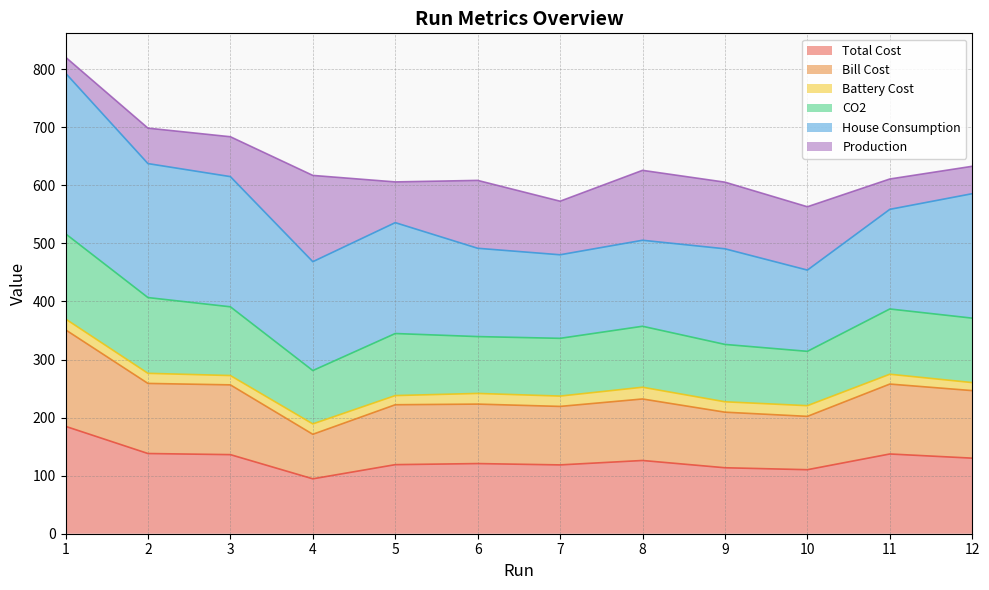

What is the value of the Bill Cost point at the 2nd from the left?

258.9